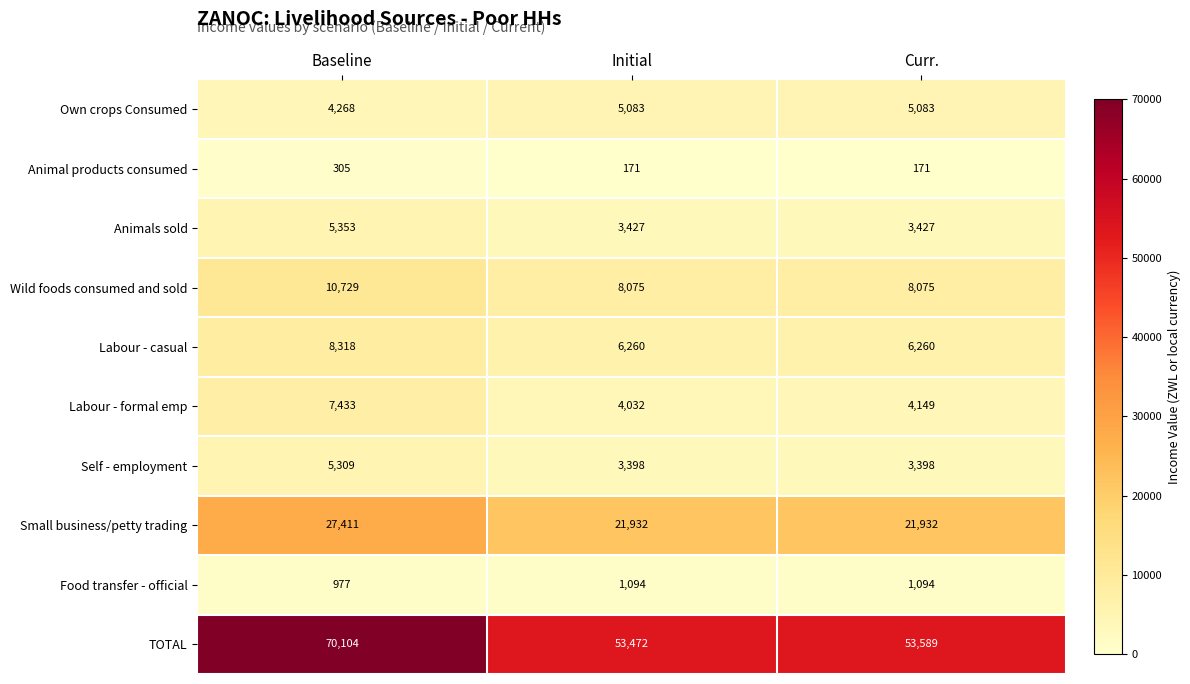

At Baseline, list the series in order from smallest to largest.

Animal products consumed, Food transfer - official, Own crops Consumed, Self - employment, Animals sold, Labour - formal emp, Labour - casual, Wild foods consumed and sold, Small business/petty trading, TOTAL